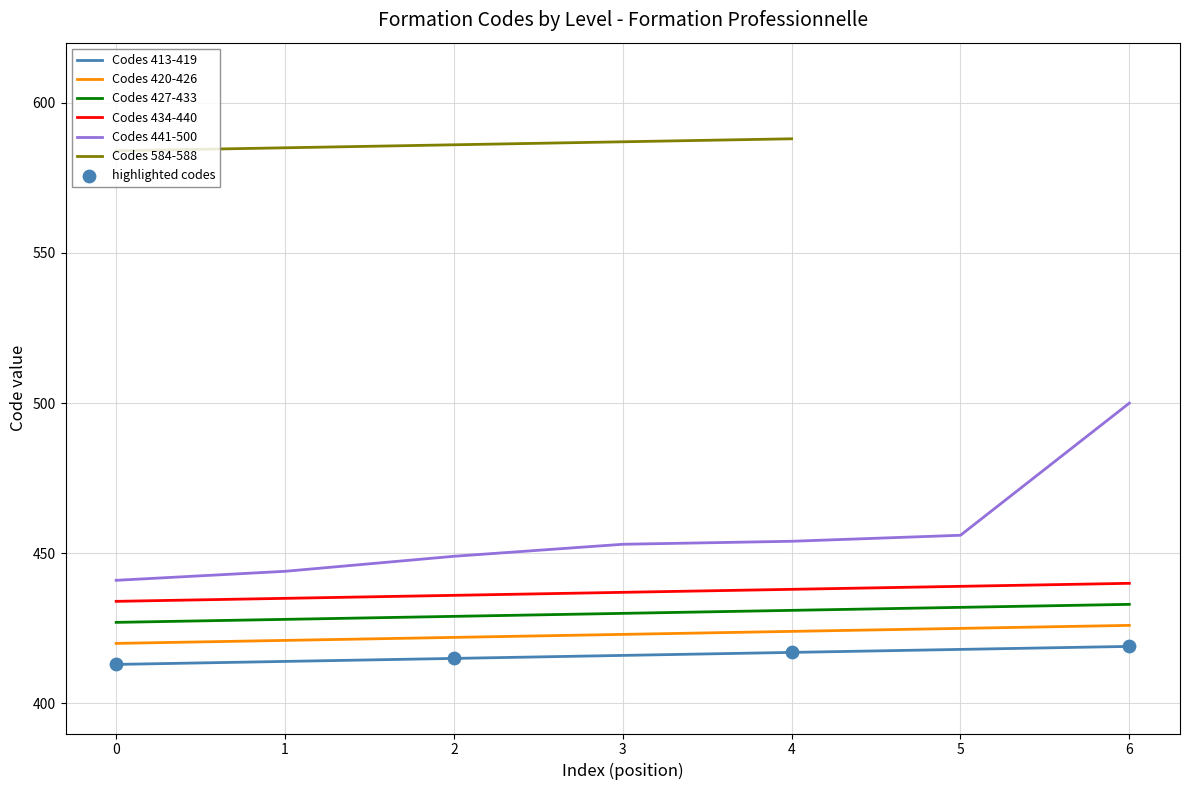

Is the value of Codes 427-433 at 1 greater than the value of Codes 441-500 at 3?

No